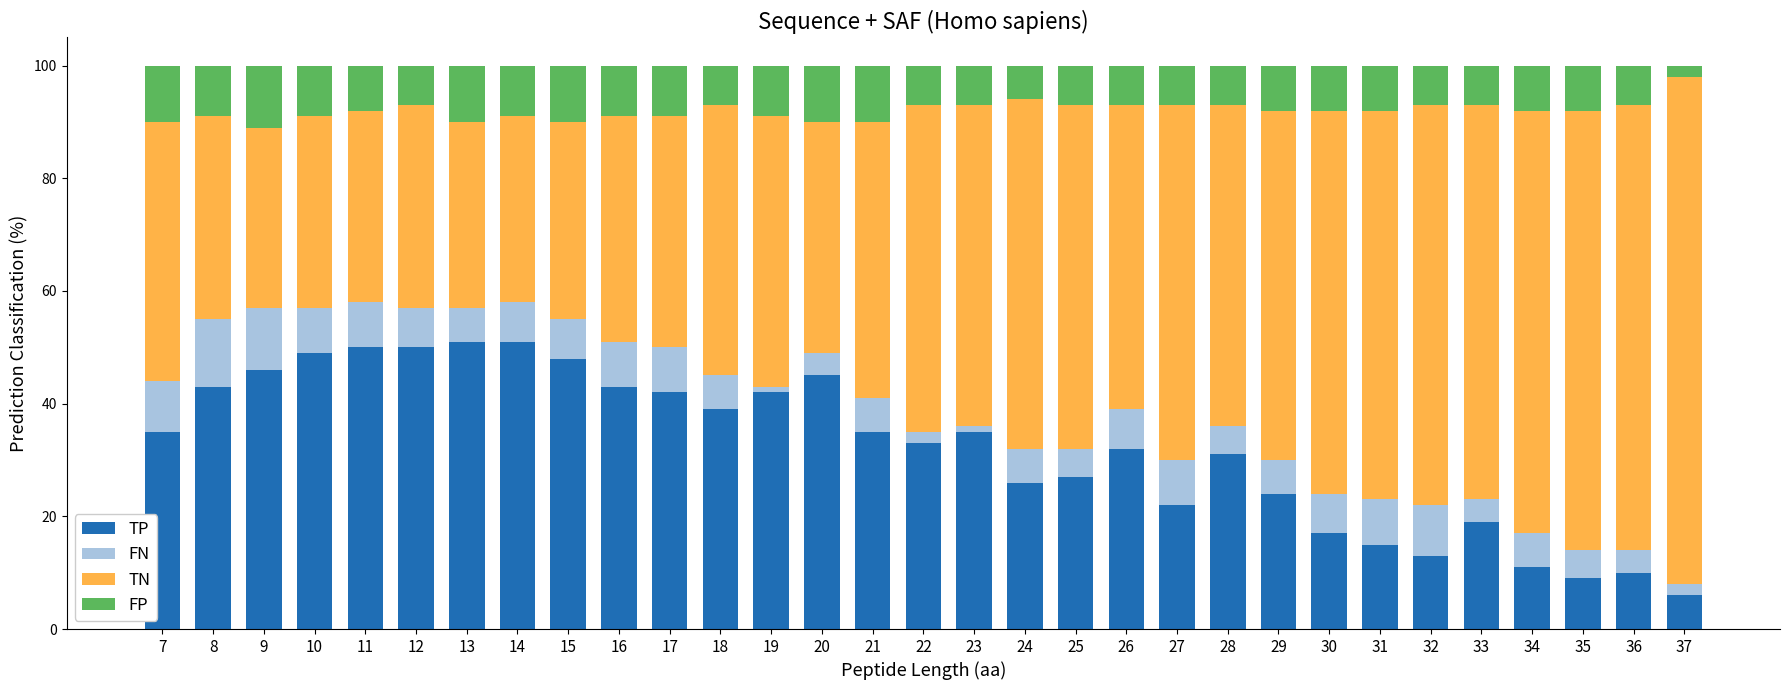

What is the sum of all TP values?

999